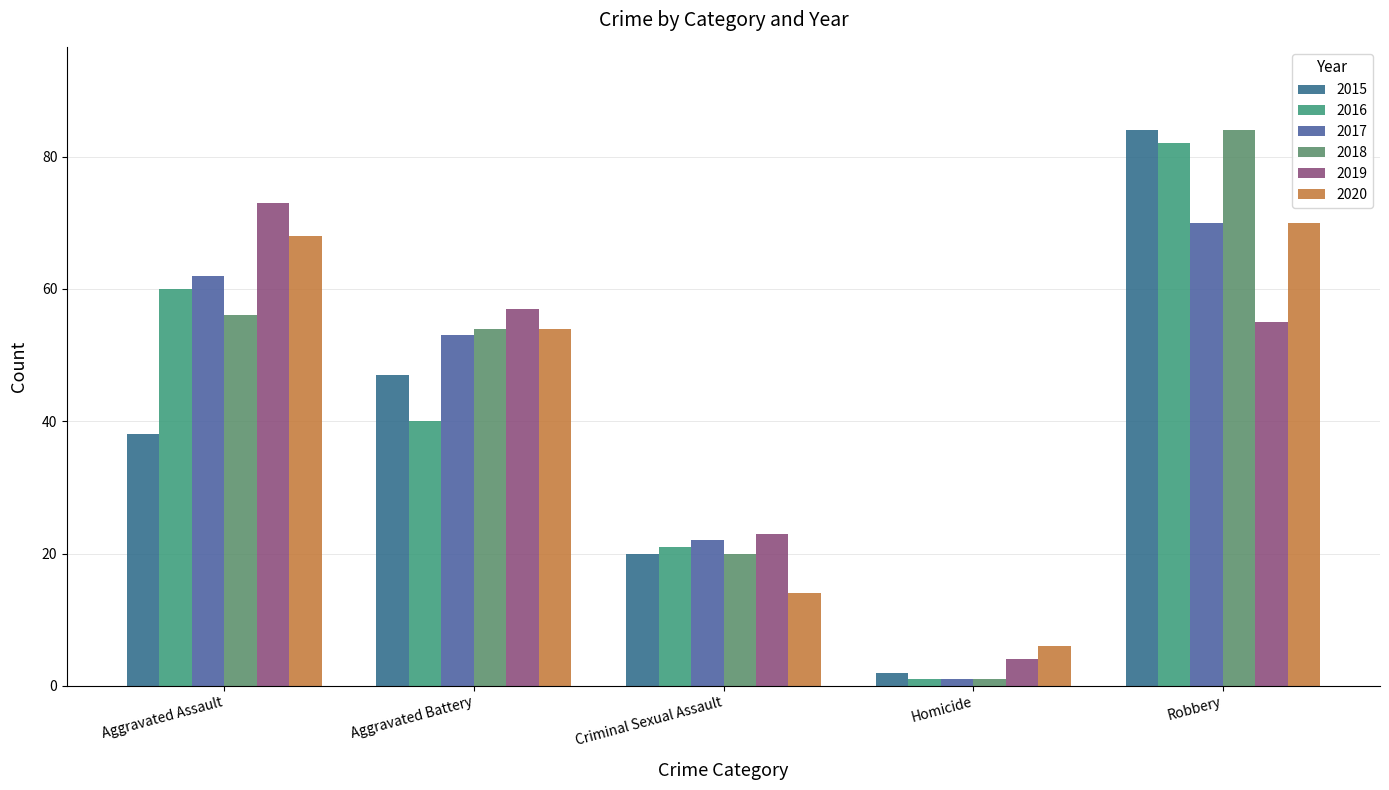

What is the value of the 2019 bar at the 2nd from the left?

57